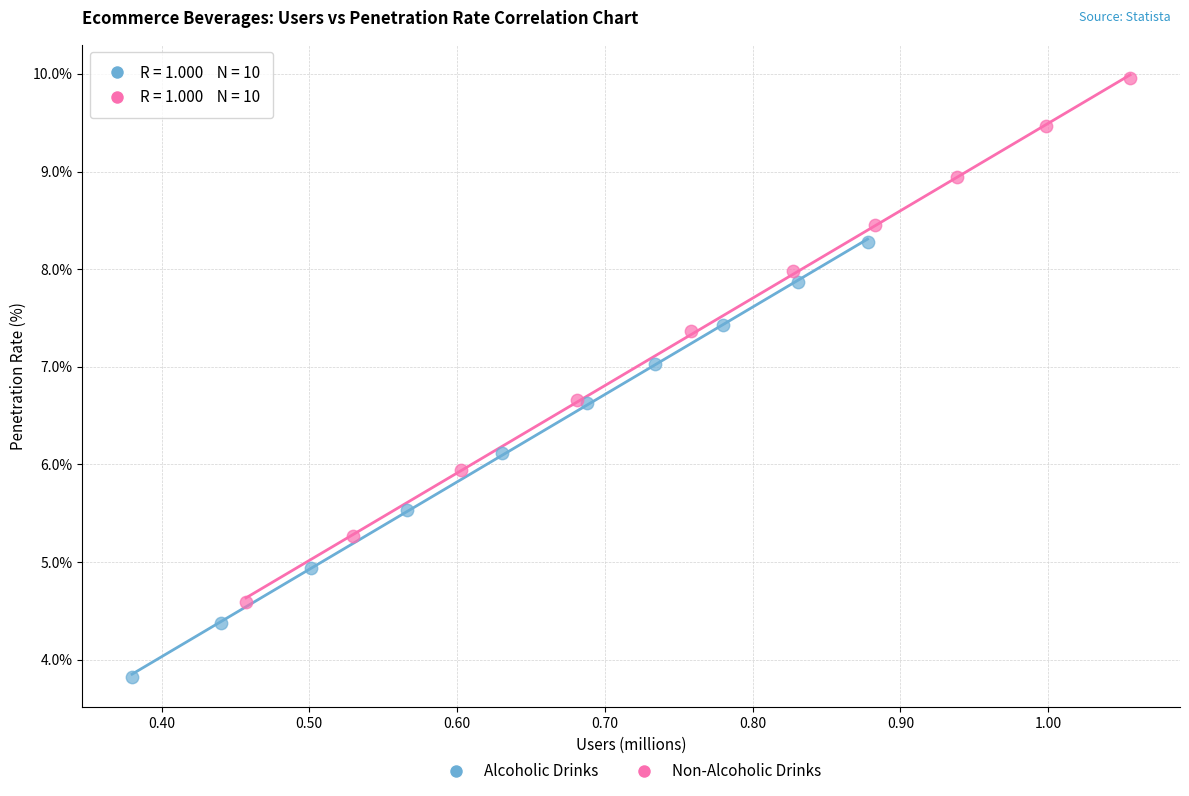

Which series reaches the maximum Y coordinate?

Non-Alcoholic Drinks